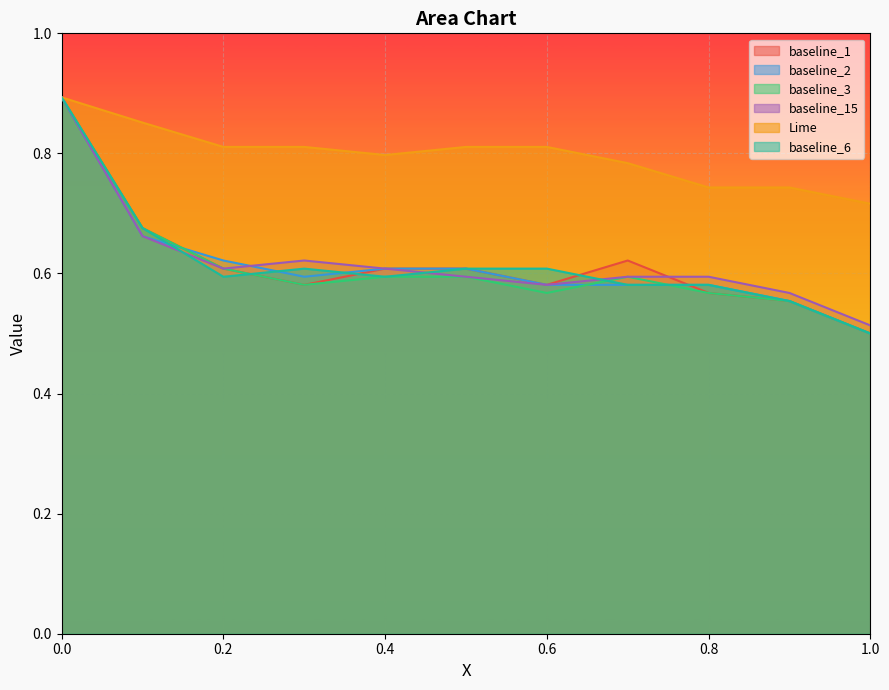

How many categories are shown in the chart?

11